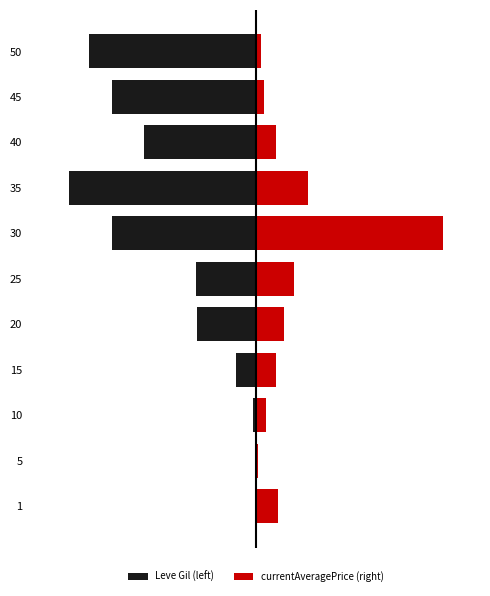

Is the value of currentAveragePrice (right) at 50 greater than the value of Leve Gil (left) at 50?

Yes